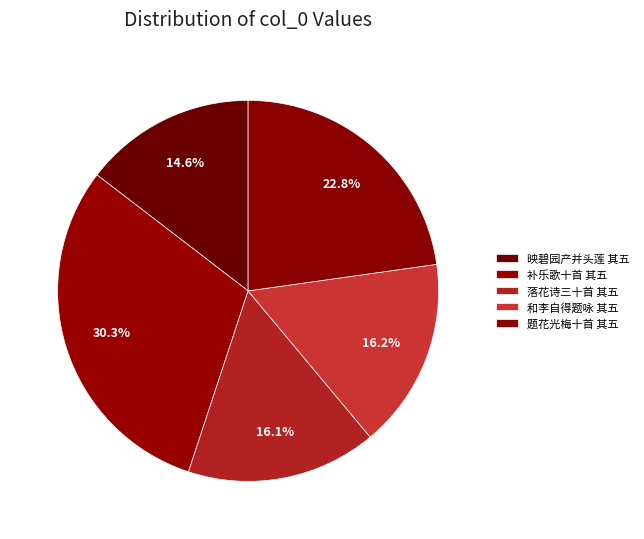

How many slices are in this pie chart?

5